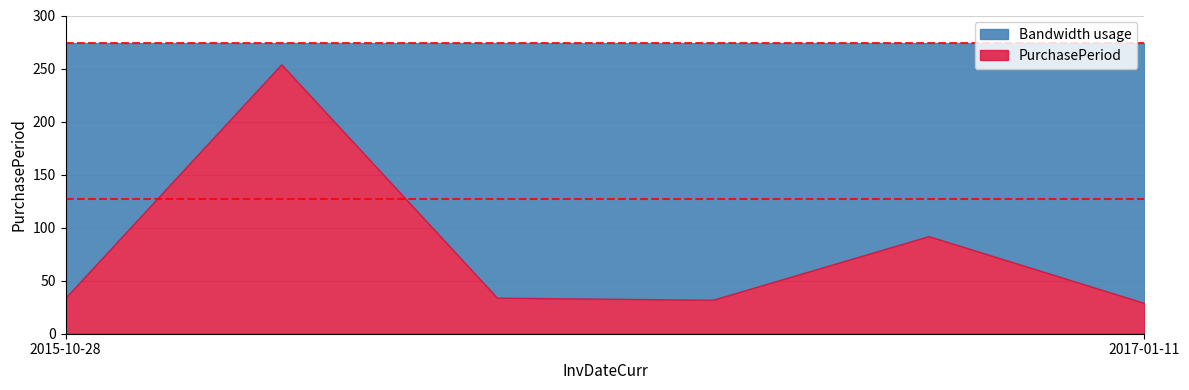

What is the difference between the maximum and minimum values in the PurchasePeriod series?

225